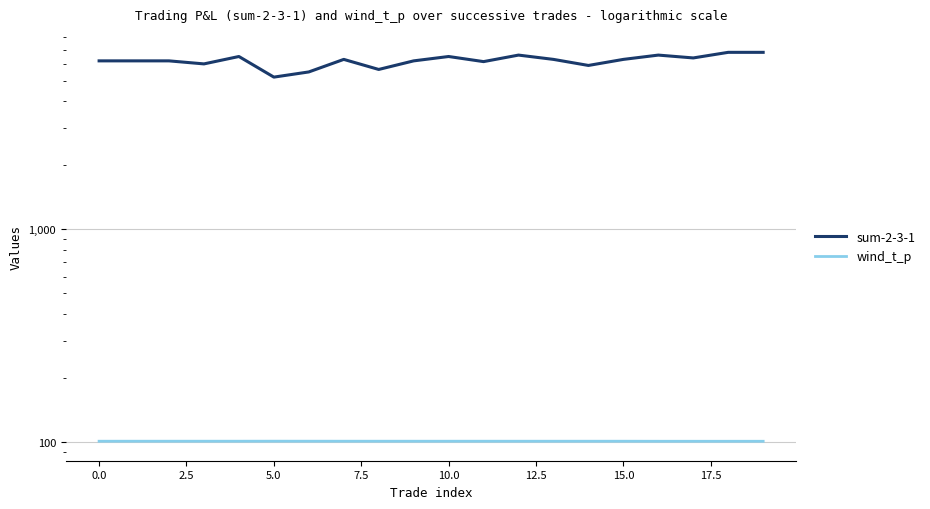

What is the total value across all series at 13?

6400.9